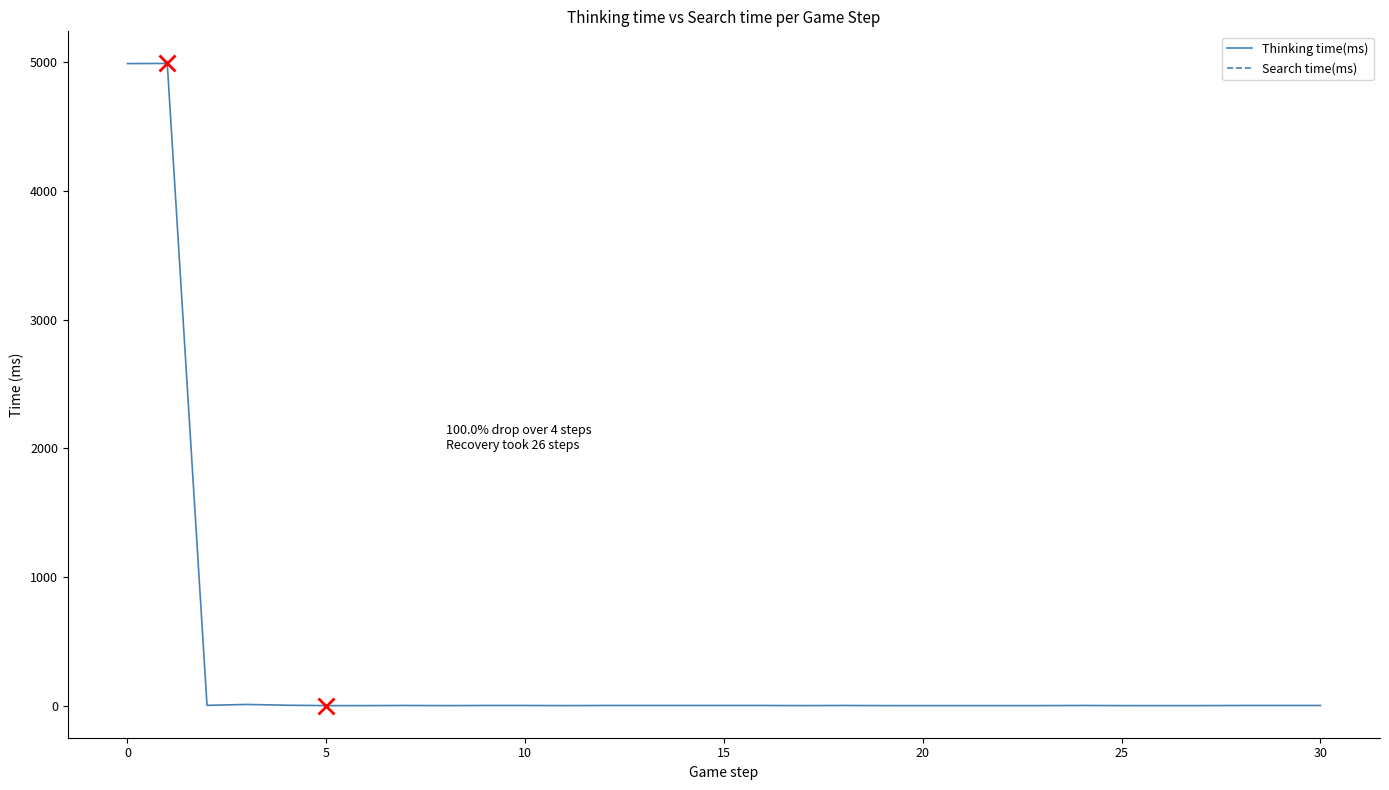

How many data points are above 1?

5